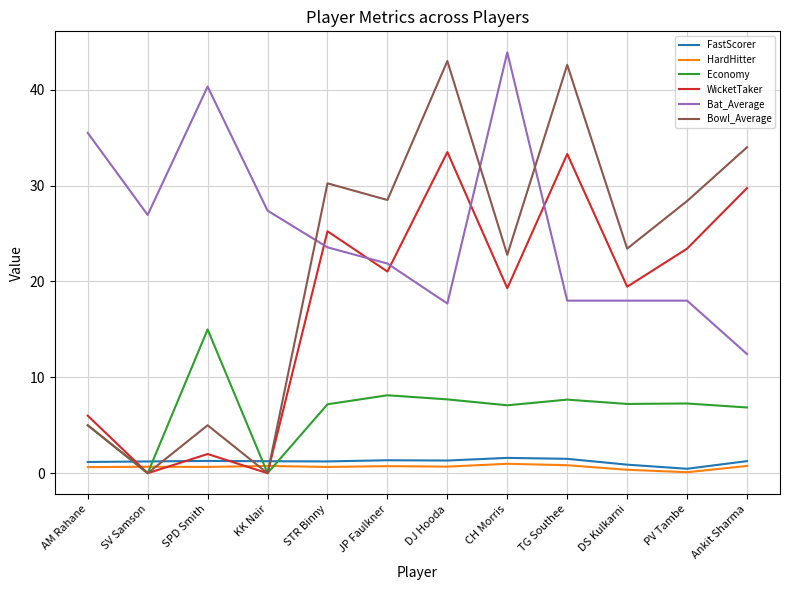

What is the sum of the Bowl_Average values at SPD Smith and AM Rahane?

10.0